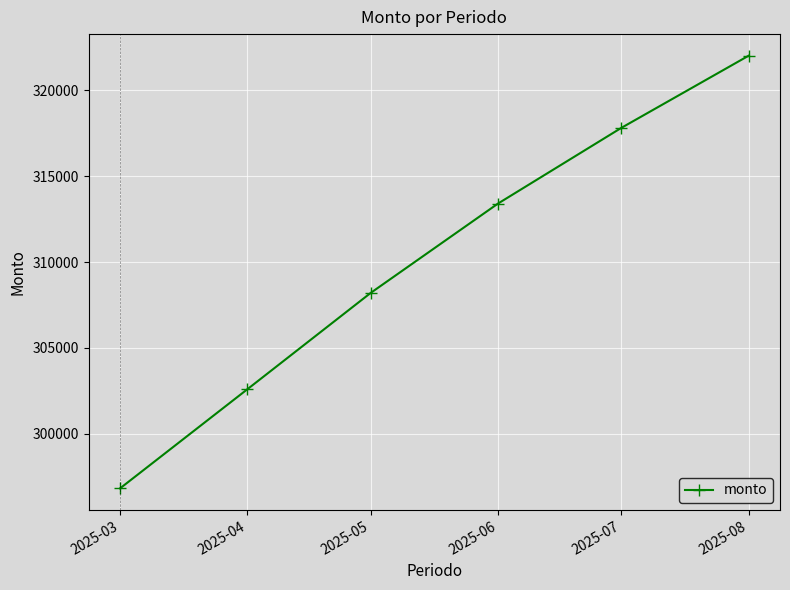

What is the difference between the maximum and second lowest values?

19400